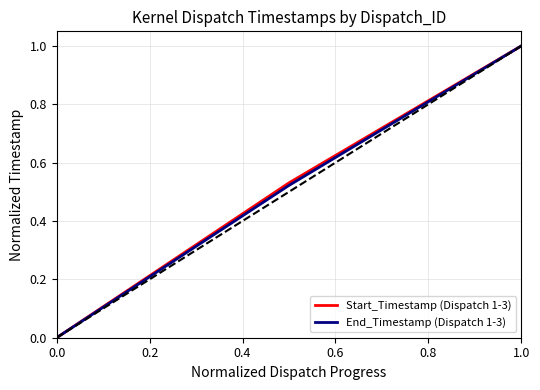

What is the maximum value for Start_Timestamp (Dispatch 1-3)?

1.0